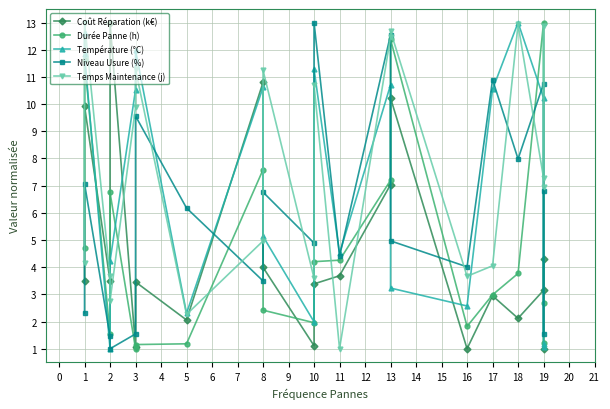

How many interior local valleys does the Niveau Usure (%) series have?

7